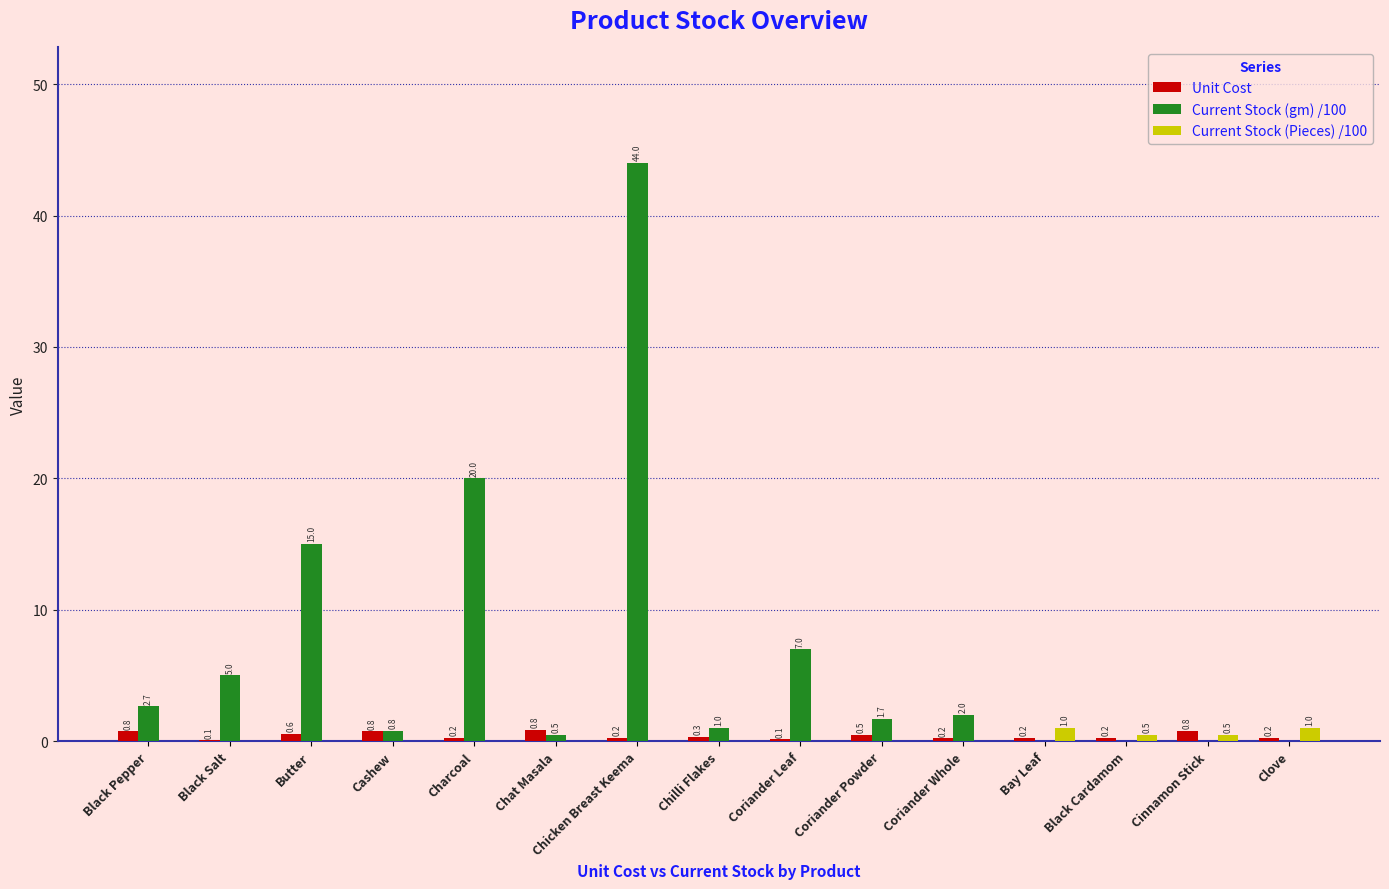

True or false: Current Stock (Pieces) /100 has a value of 0.0 at Cashew.

True